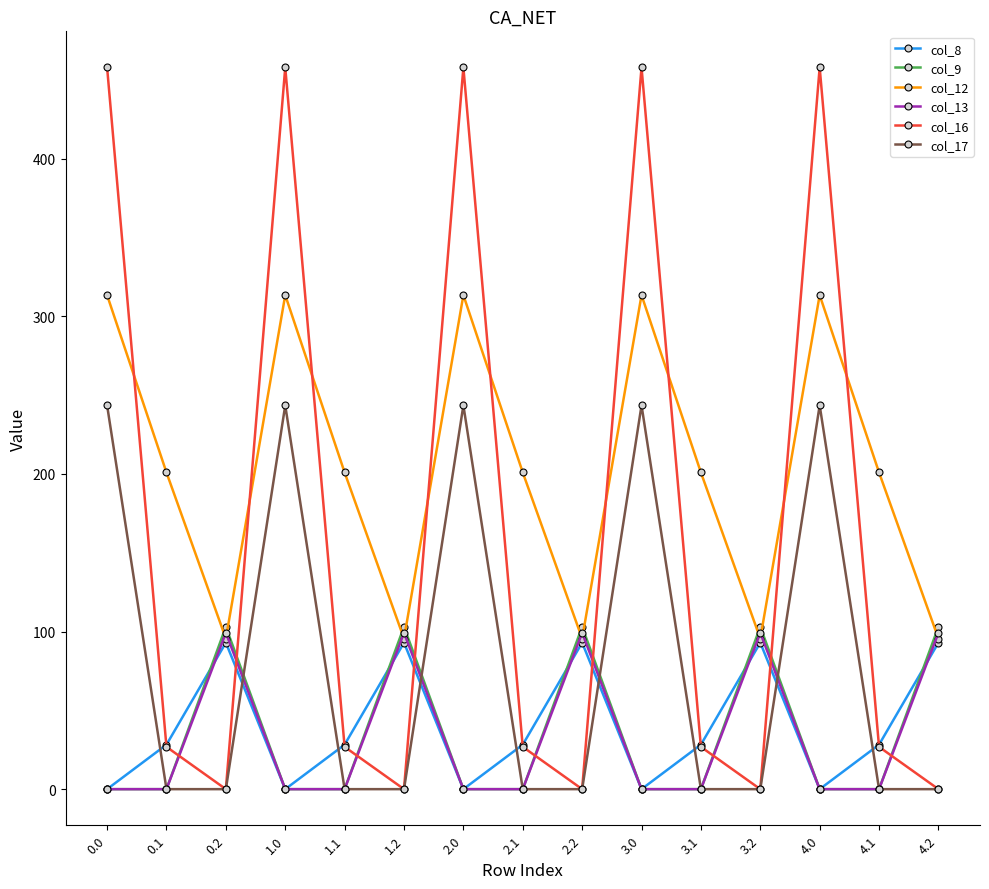

What is the sum of the col_13 values at 2.1 and 1.2?

99.2